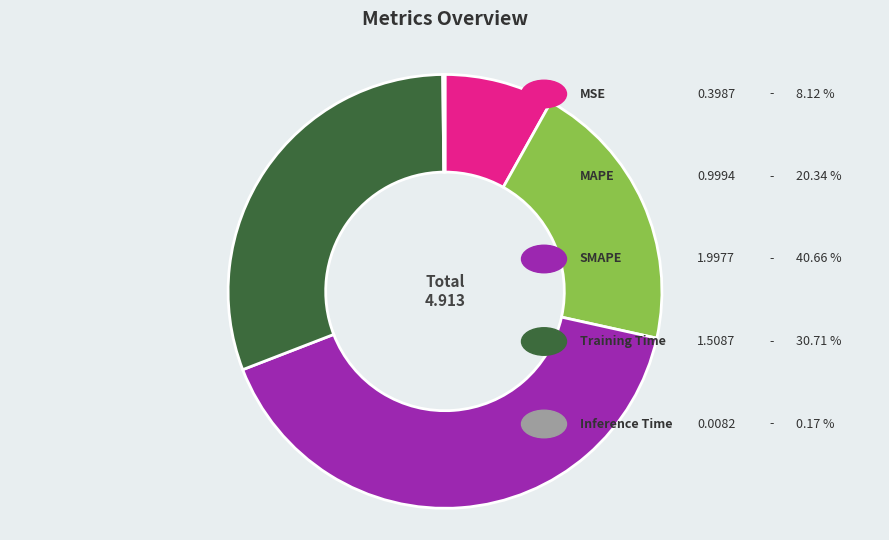

Is there any slice that represents more than half of the pie?

No